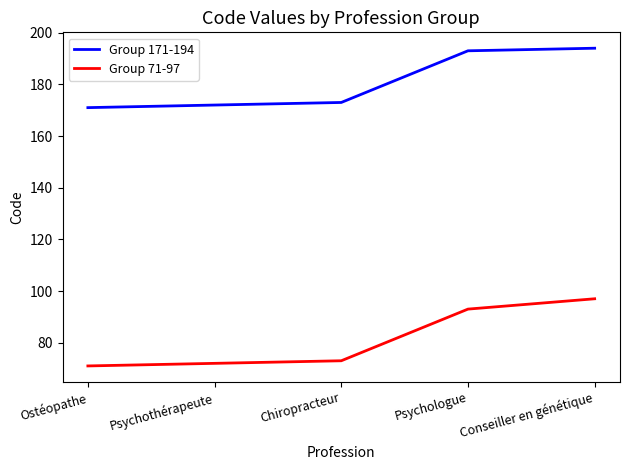

How many lines are shown in the chart?

2